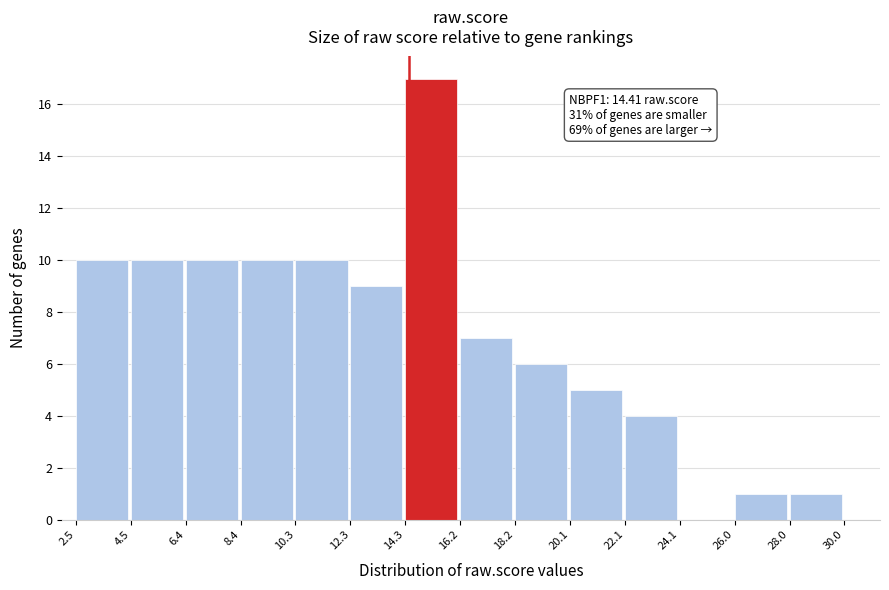

Over which range of the x-axis is the bar tallest?

14.3 to 16.2